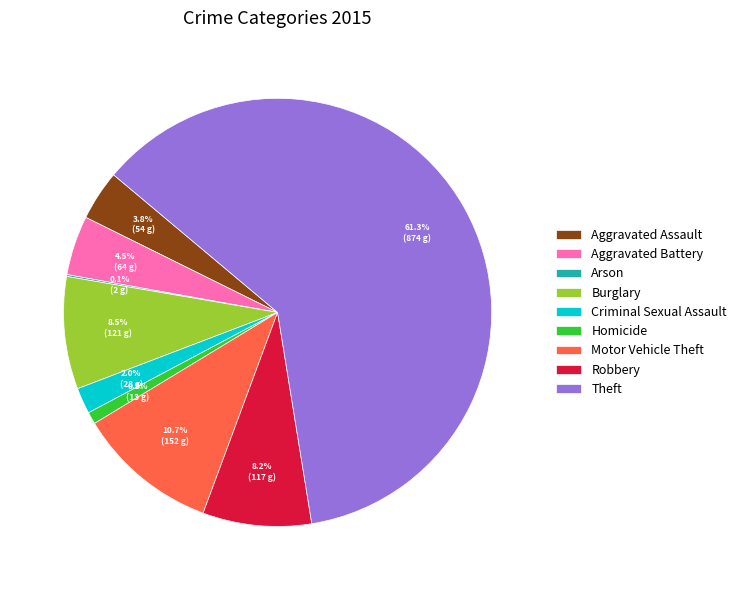

Does Burglary represent more than half of the total?

No